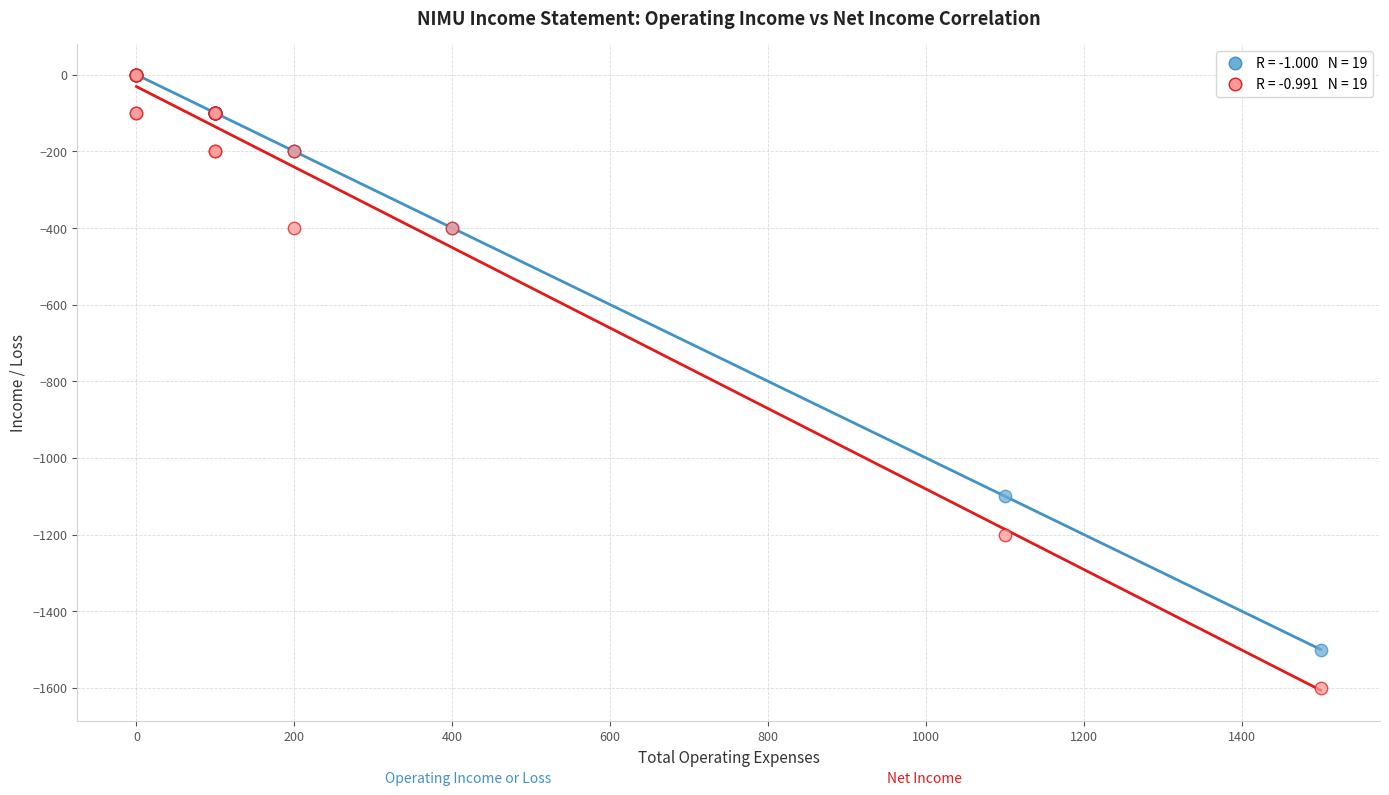

Across all series, what Y value is closest to -800?

-1100